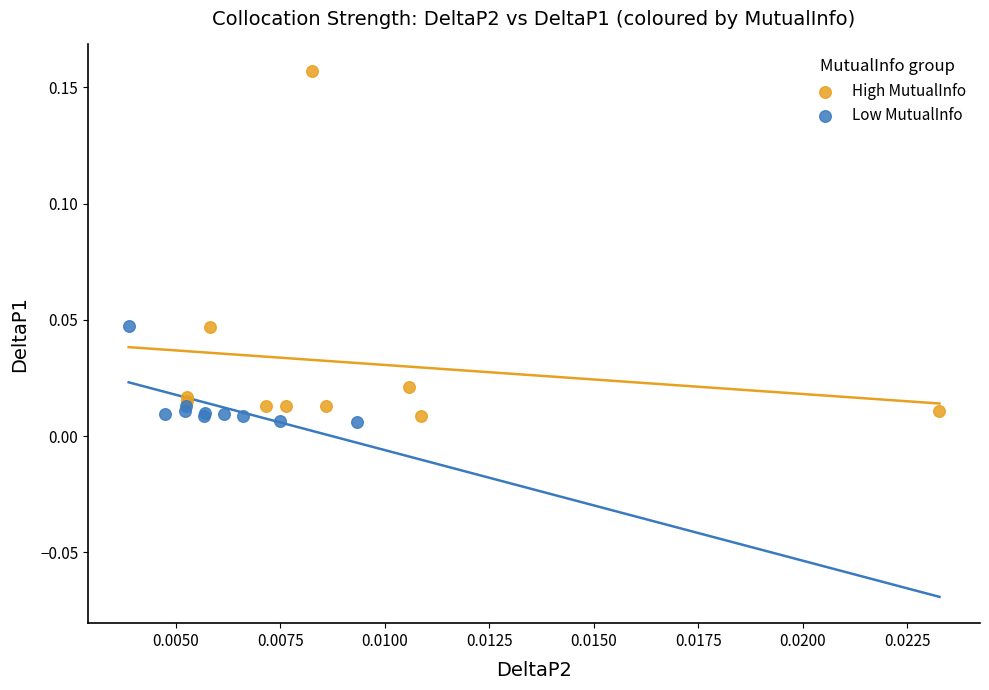

Which series has the widest spread of Y values?

High MutualInfo